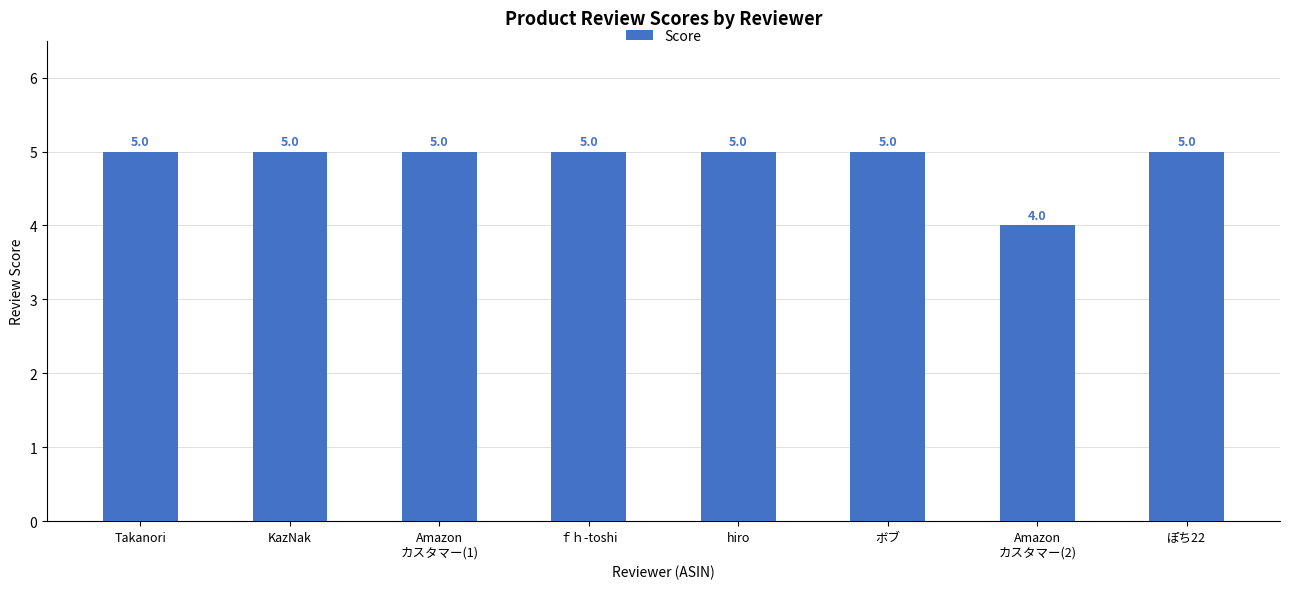

Reading right to left, extract all data points from this chart.

ぽち22=5	Amazon
カスタマー(2)=4	ボブ=5	hiro=5	ｆｈ-toshi=5	Amazon
カスタマー(1)=5	KazNak=5	Takanori=5